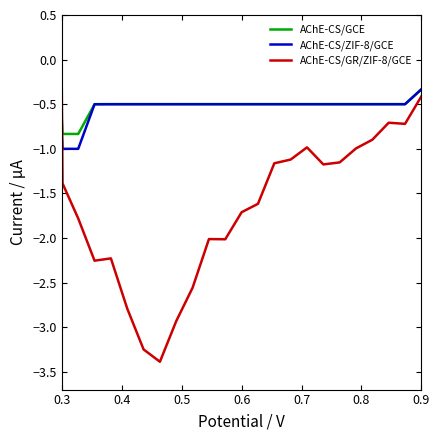

Which series has the widest spread of values?

AChE-CS/GR/ZIF-8/GCE